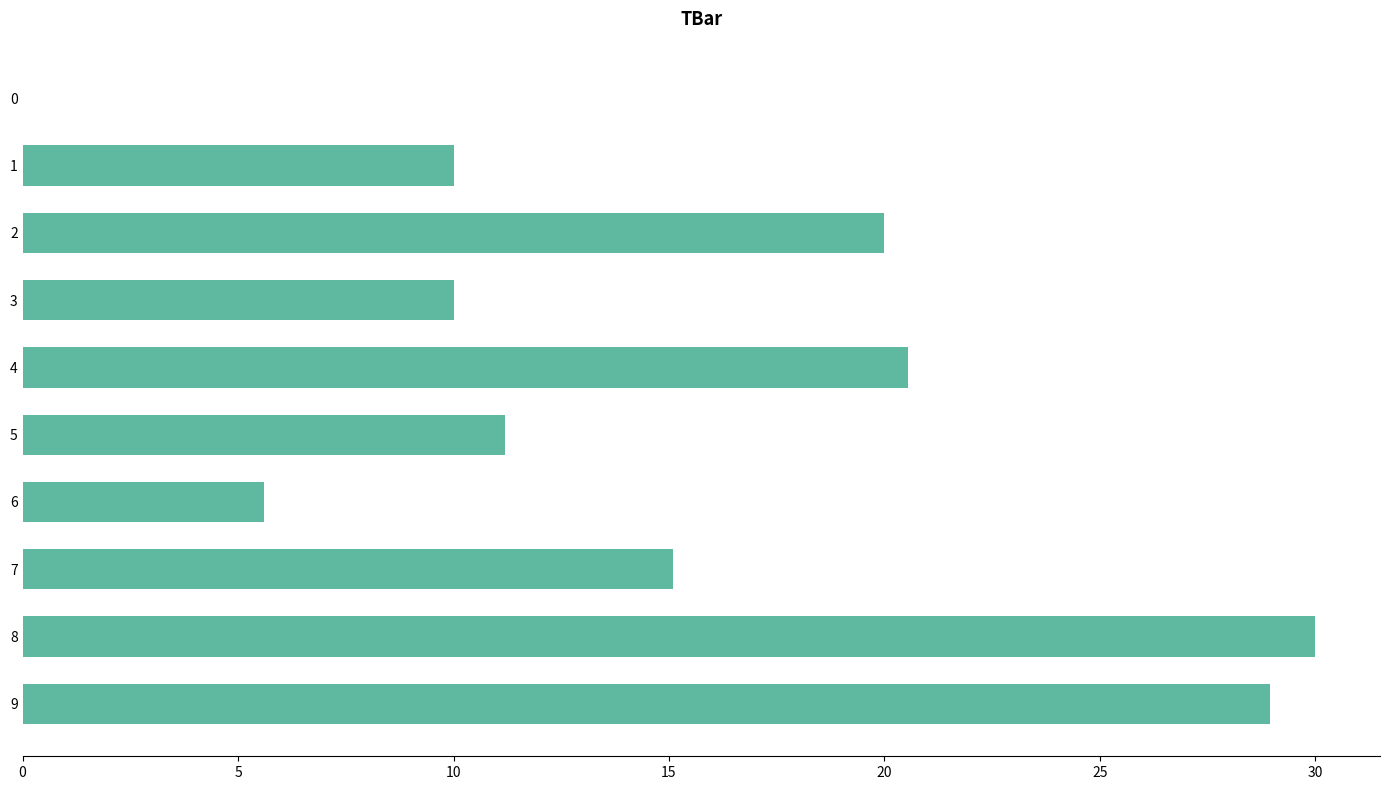

True or false: the data shows 16.6 at 0.

False